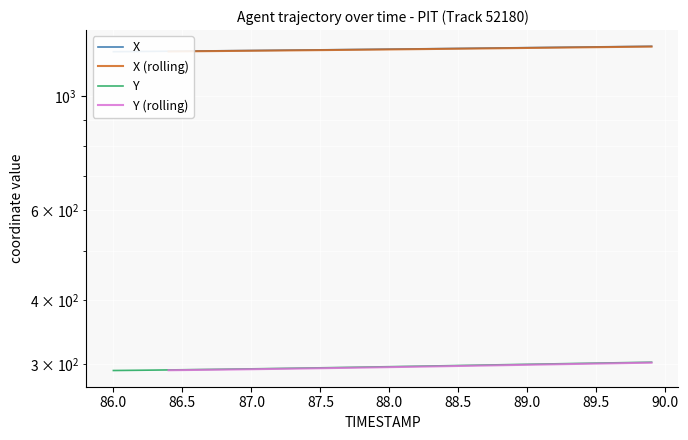

Which series has the widest spread of values?

X